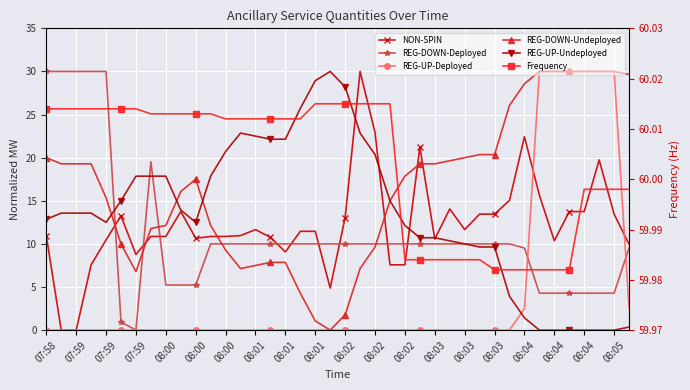

How many intersections are there between REG-UP-Undeployed and REG-DOWN-Undeployed?

3